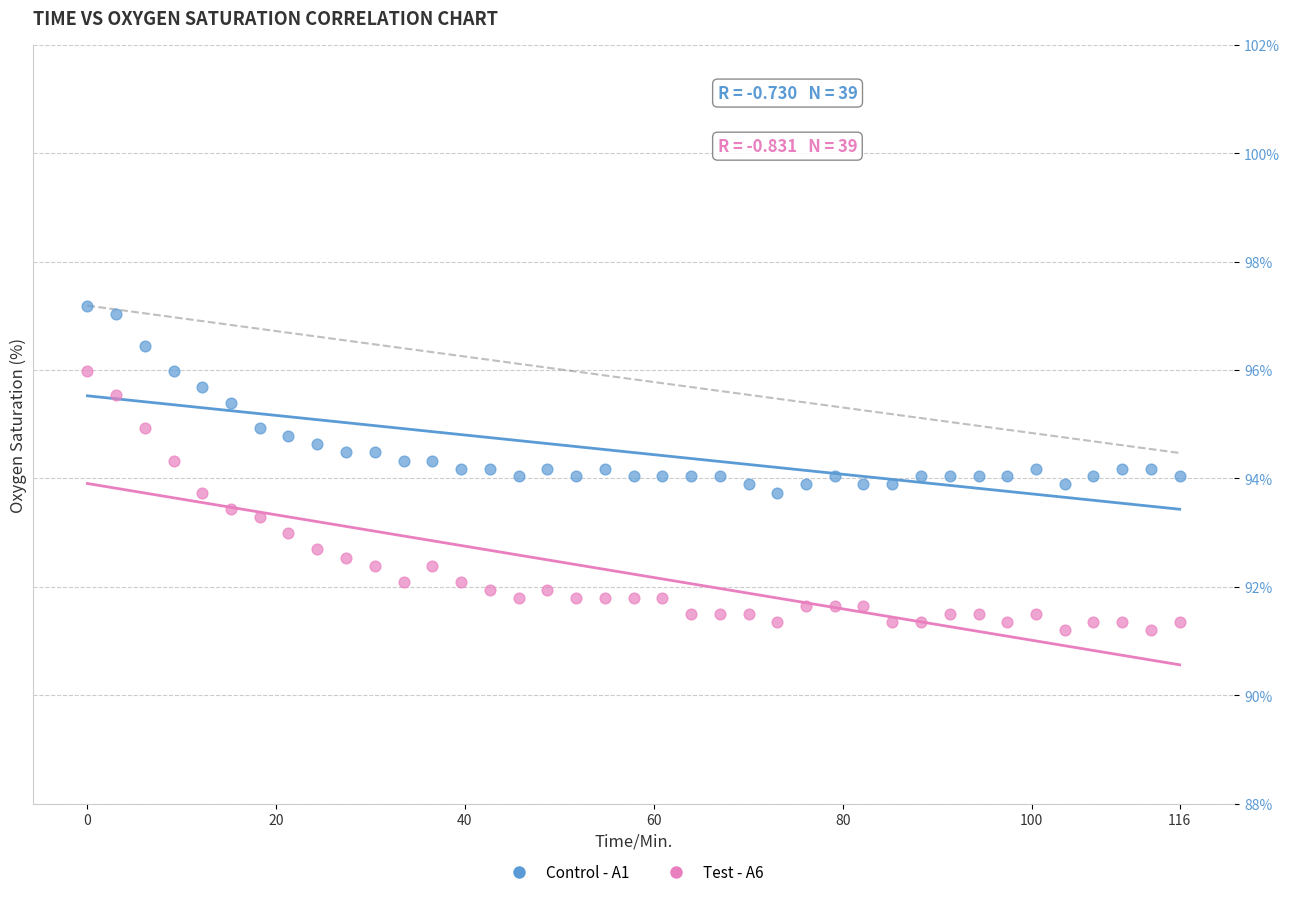

Across all data points, what is the range of Y values (max minus min)?

6.0